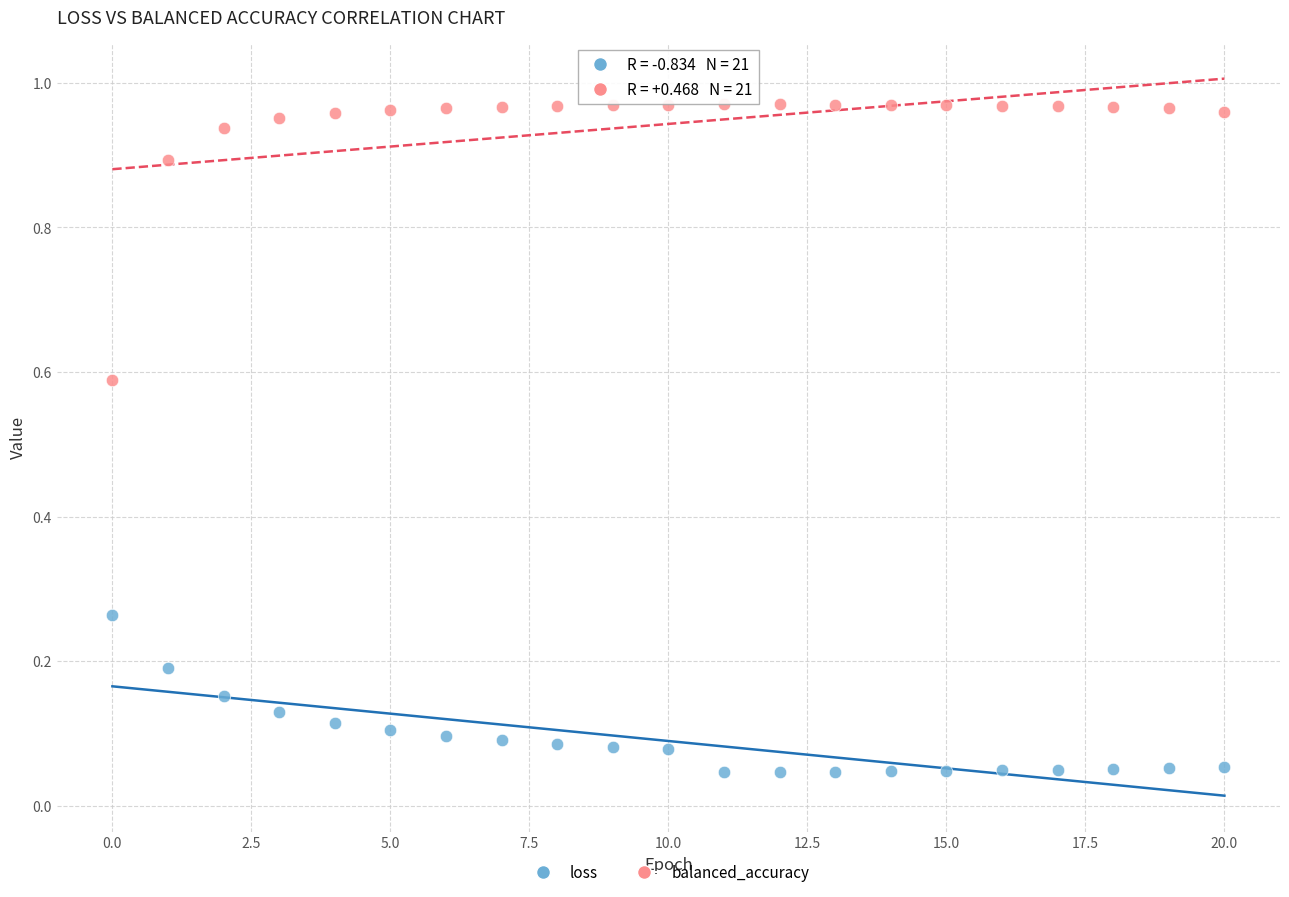

Which series contains the highest Y value?

balanced_accuracy